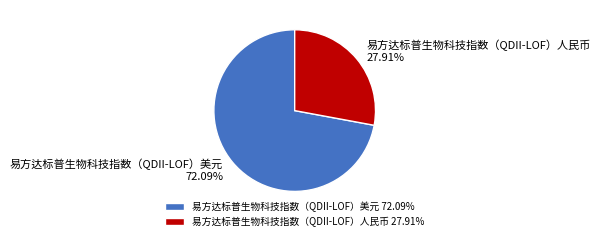

Between 易方达标普生物科技指数（QDII-LOF）人民币 and 易方达标普生物科技指数（QDII-LOF）美元, which is larger?

易方达标普生物科技指数（QDII-LOF）美元